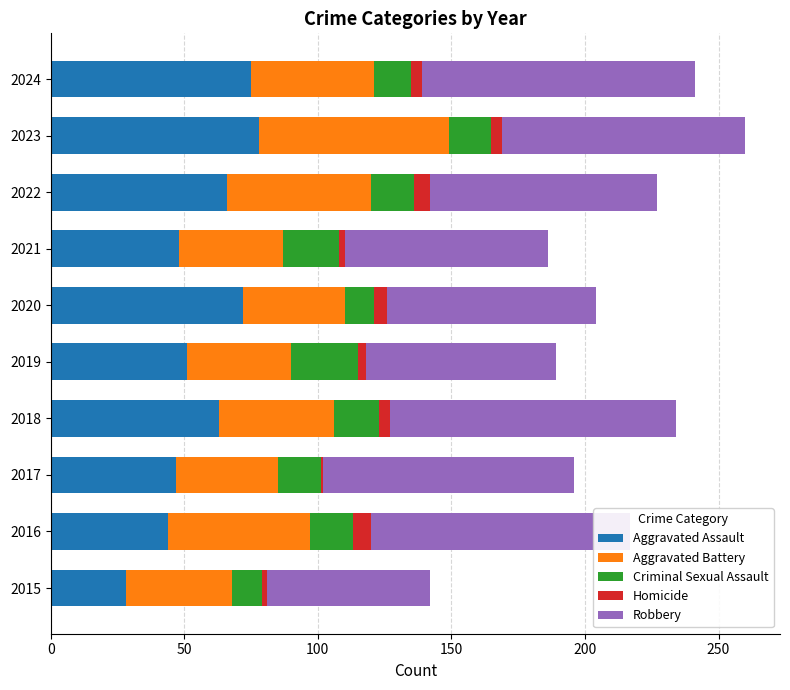

What is the lowest value of the Aggravated Assault series?

28